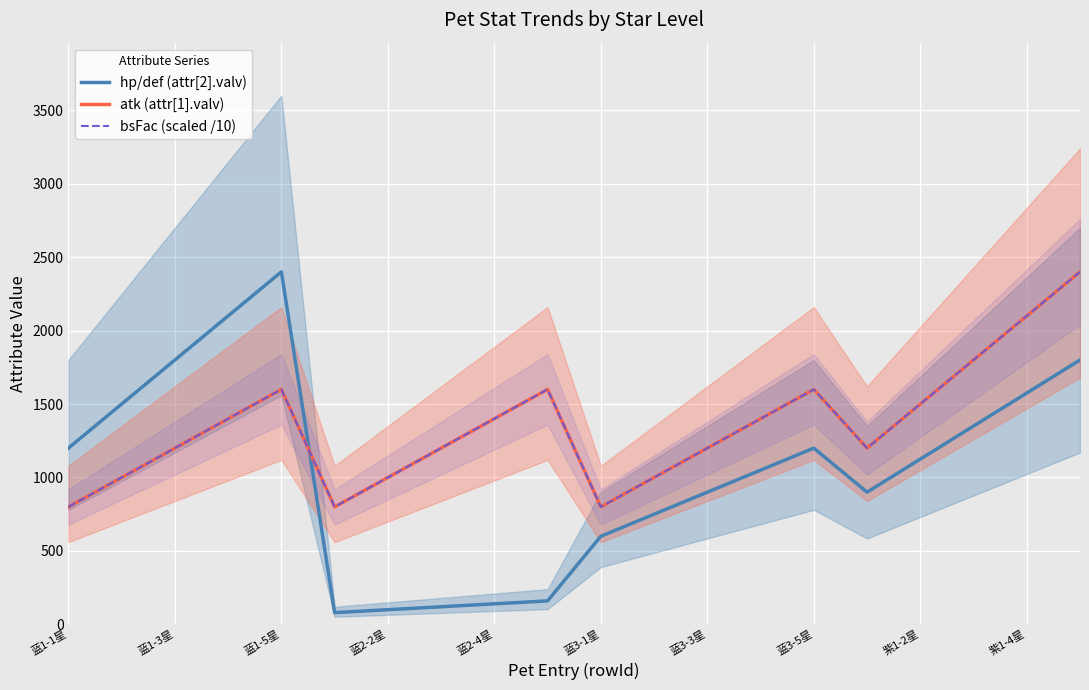

Which series changed the most between 蓝1-3星 and 蓝1-5星?

hp/def (attr[2].valv)